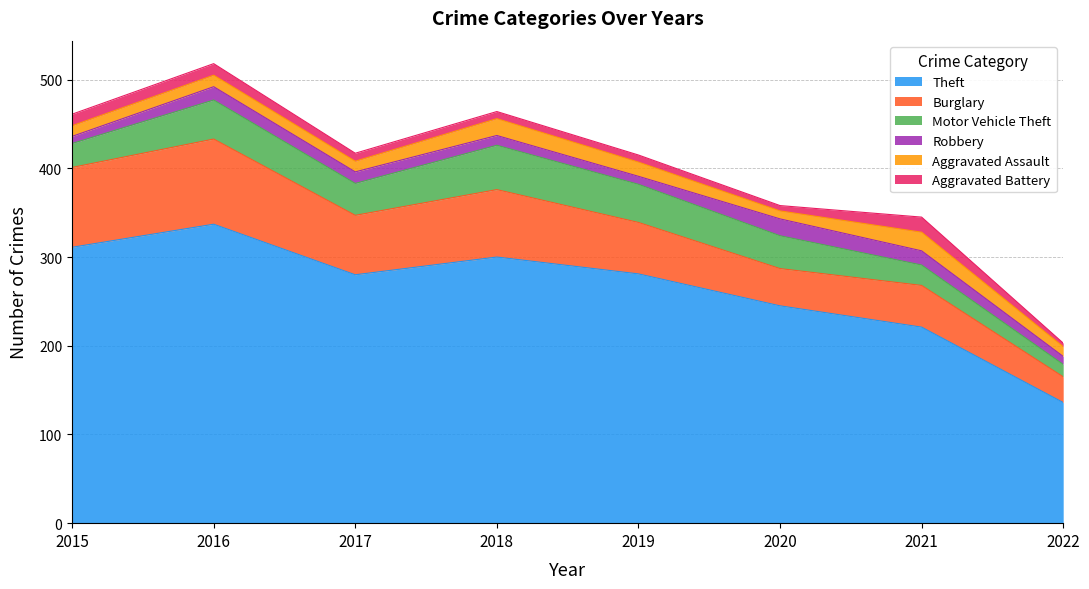

What is the value of the Theft point at the 7th from the left?

221